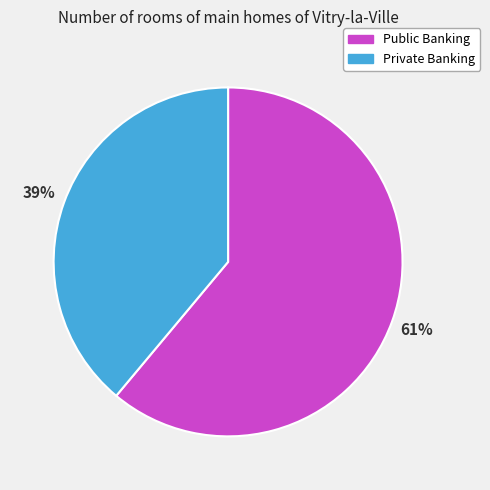

Rank the categories by value from lowest to highest.

Private Banking, Public Banking